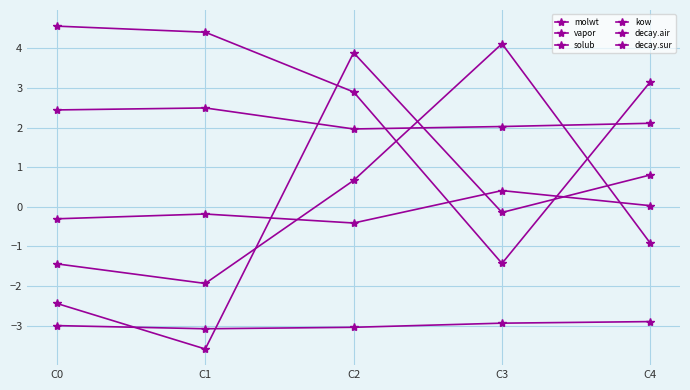

Reading left to right, extract all data points from this chart.

molwt: 2.4	2.5	2.0	2.0	2.1
vapor: -2.4	-3.6	3.9	-0.1	0.8
solub: -1.4	-1.9	0.7	4.1	-0.9
kow: 4.6	4.4	2.9	-1.4	3.2
decay.air: -0.3	-0.2	-0.4	0.4	0.0
decay.sur: -3.0	-3.1	-3.0	-2.9	-2.9